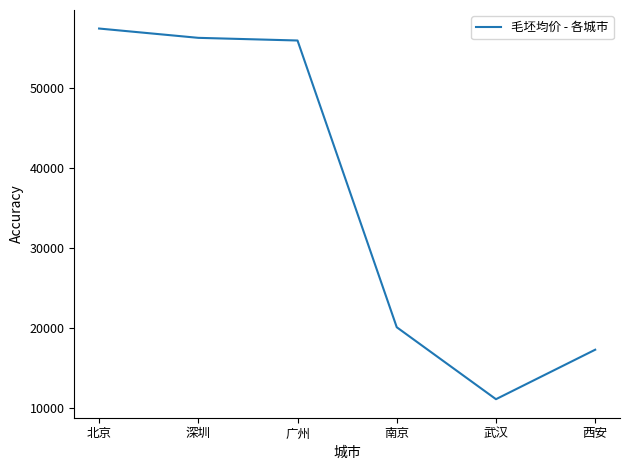

What position from the right is 广州?

4